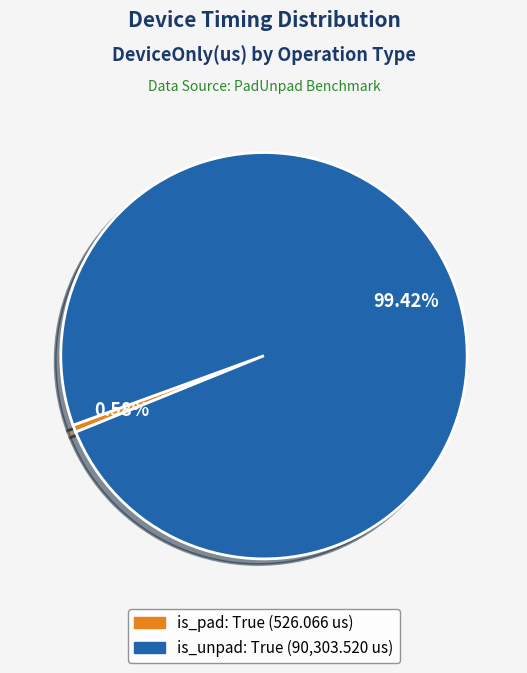

Is there a majority slice in this chart?

Yes